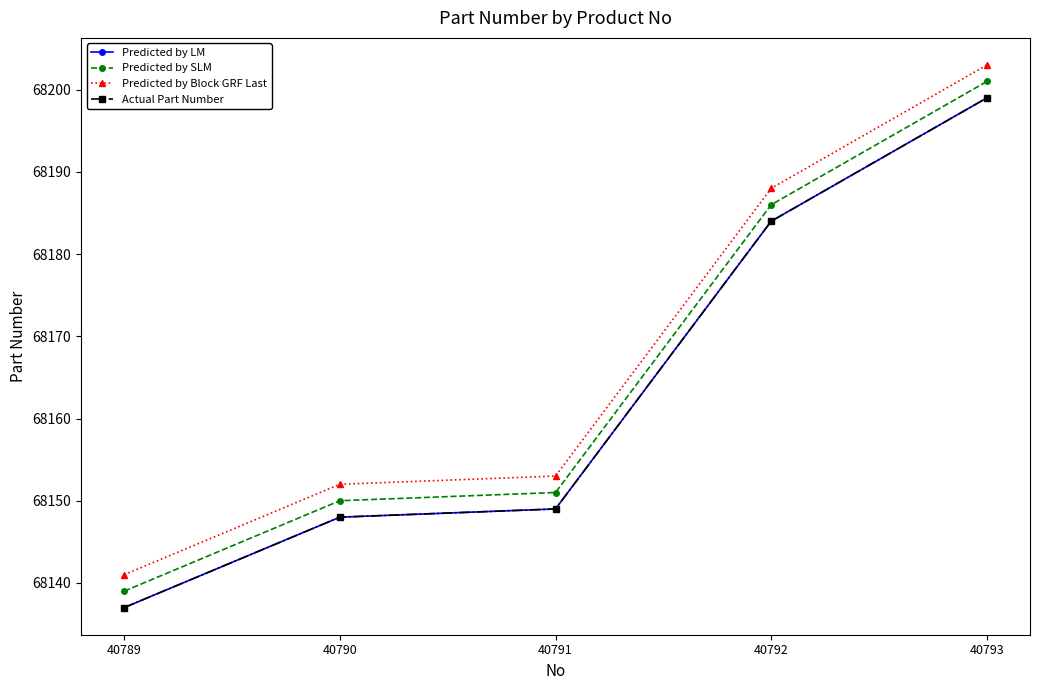

Does the chart have visible grid lines?

No